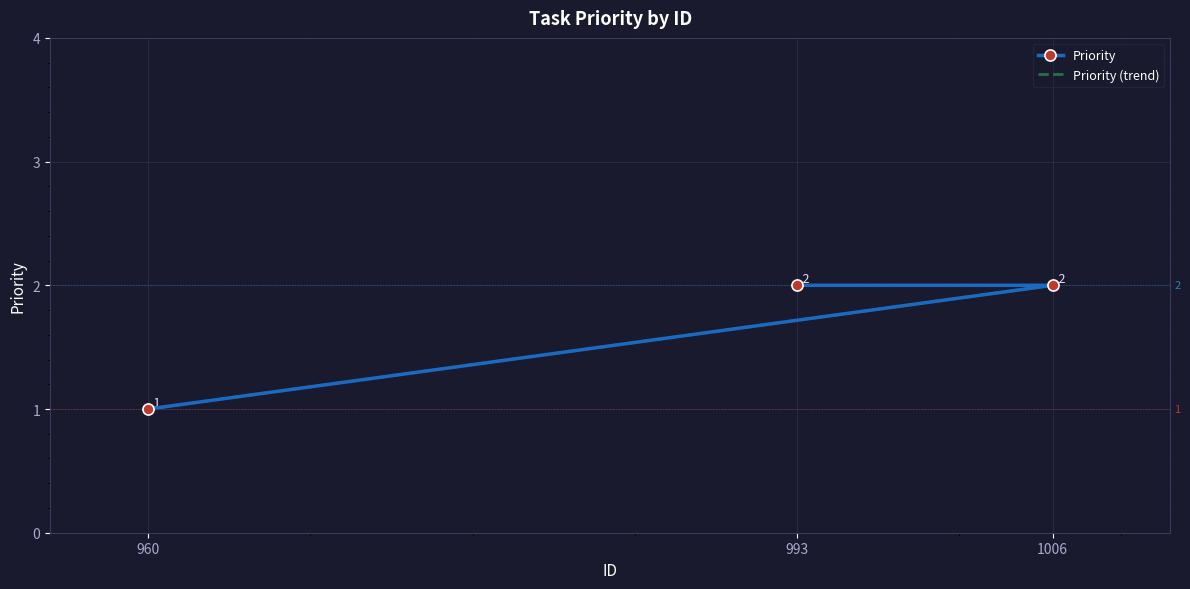

How many categories are shown in the chart?

3